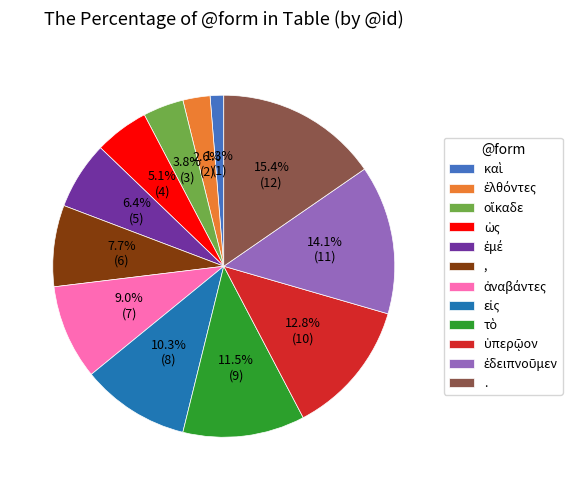

Which category has the biggest portion of the pie?

.